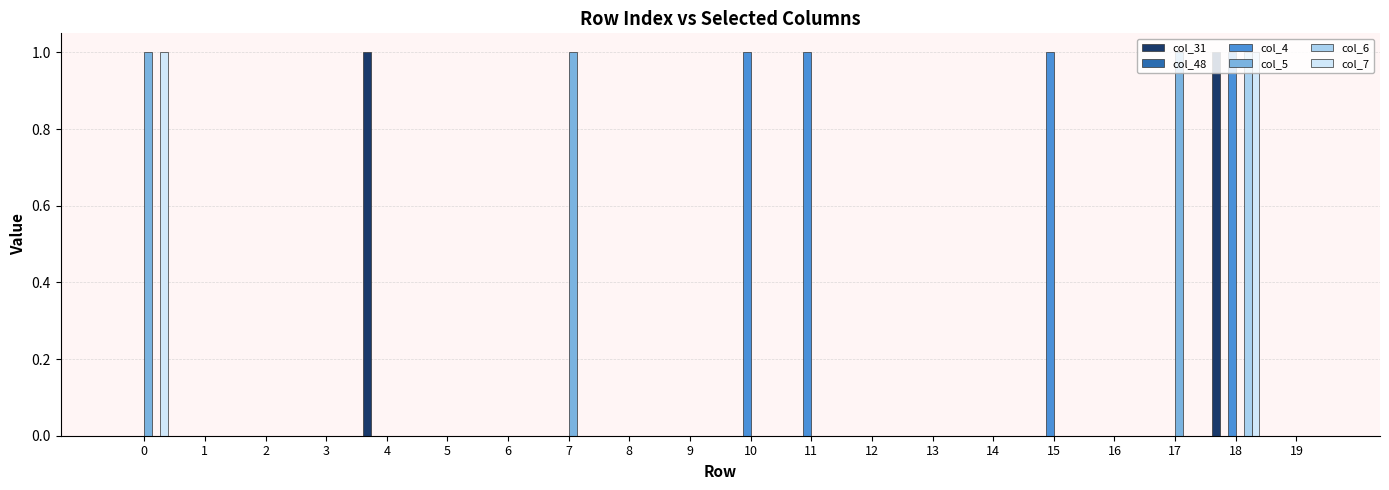

Which series changed the most between 5 and 10?

col_4